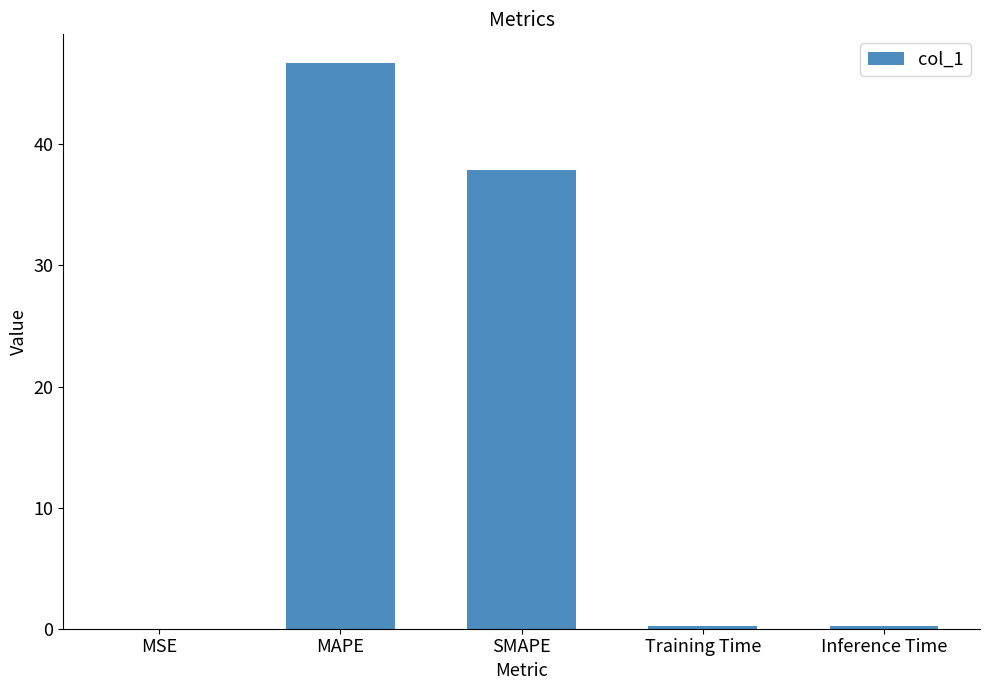

At which label is the value closest to 23?

SMAPE